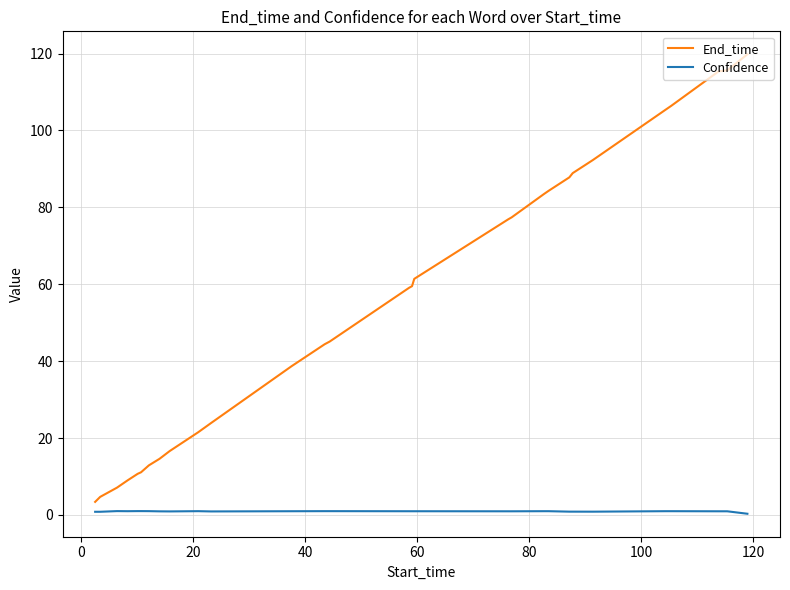

Which series has the largest total across all categories?

End_time